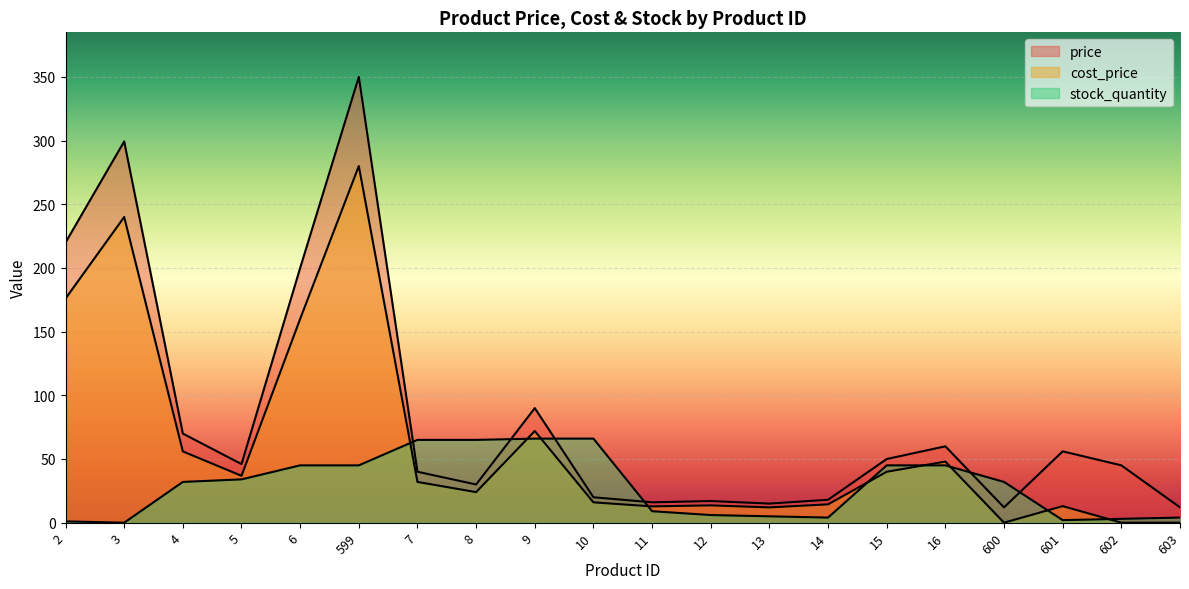

What position from the right is 15?

6